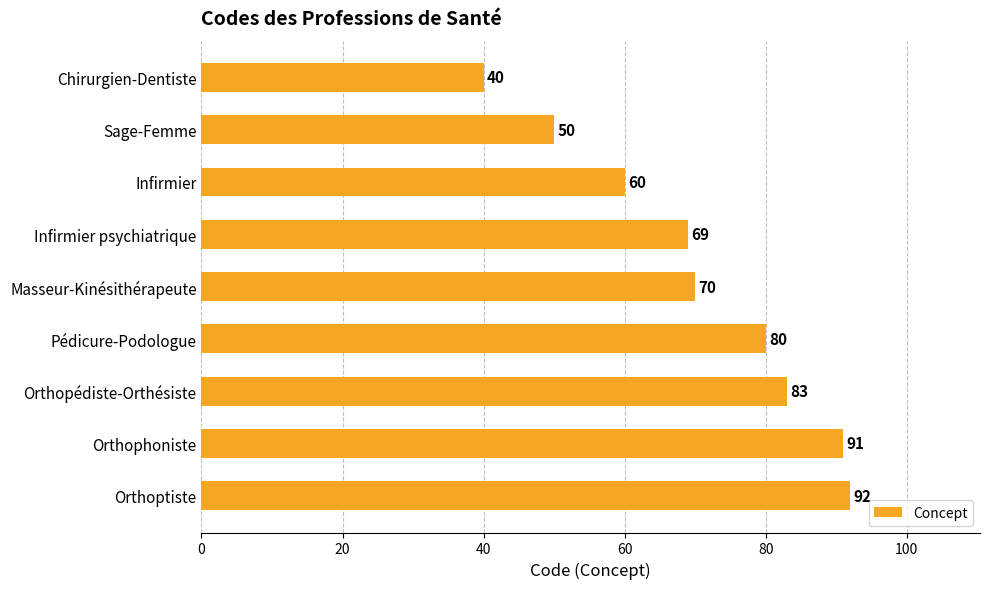

How many categories are shown in the chart?

9